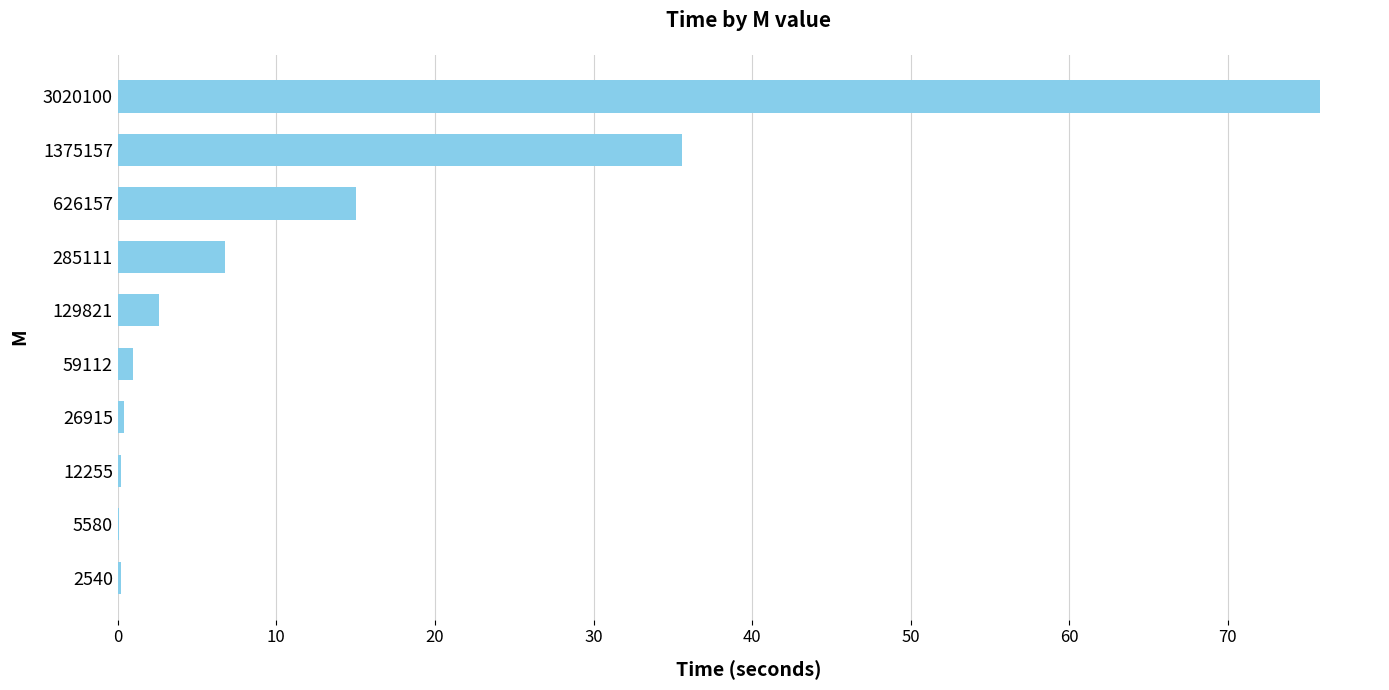

The chart shows a value of 5.0 at 626157. True or false?

False